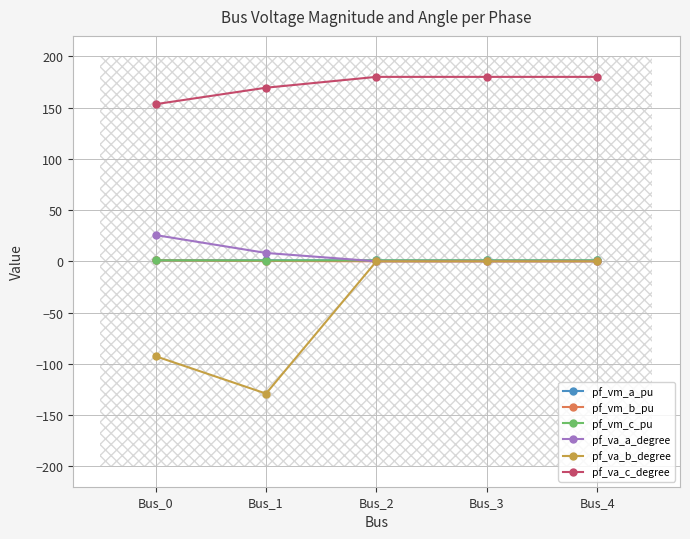

Where is the first local minimum for pf_va_b_degree?

Bus_1